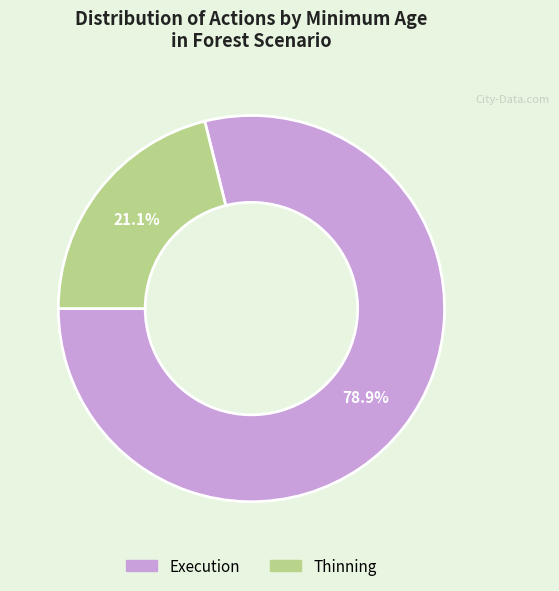

Is there any slice that represents more than half of the pie?

Yes